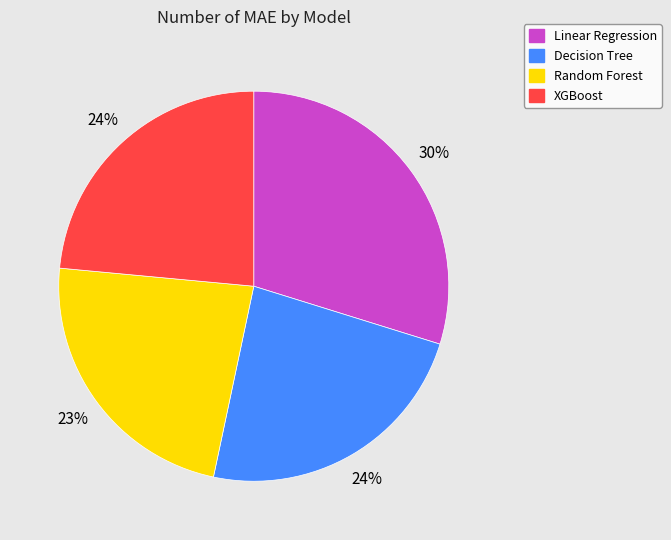

To the nearest percent, what is the average slice percentage?

25%